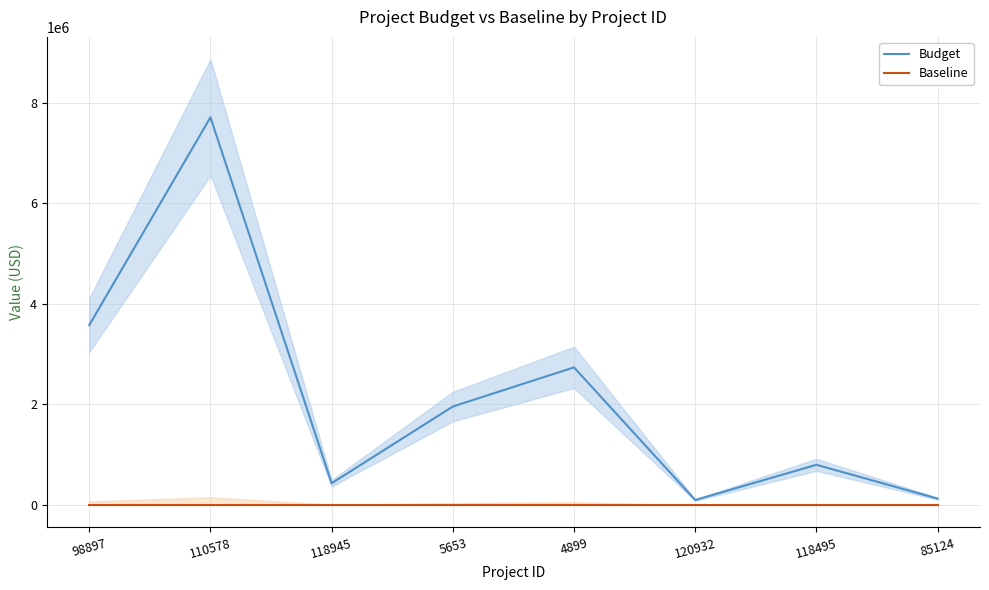

What is the label of the 2nd point from the right?

118495